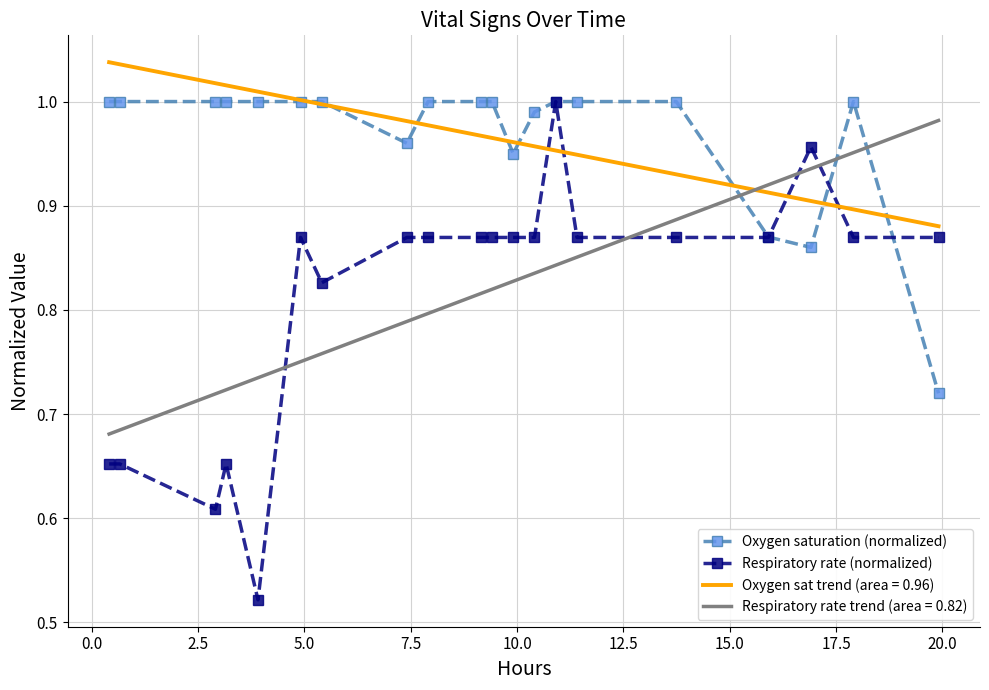

True or false: Respiratory rate (normalized) has more than 2 points higher than both neighbors.

True